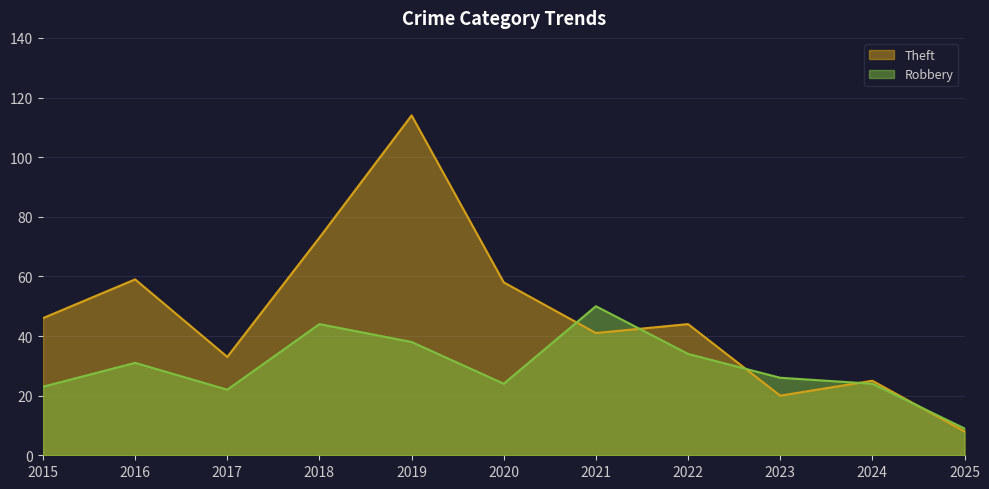

At how many categories does at least one series exceed 100?

1